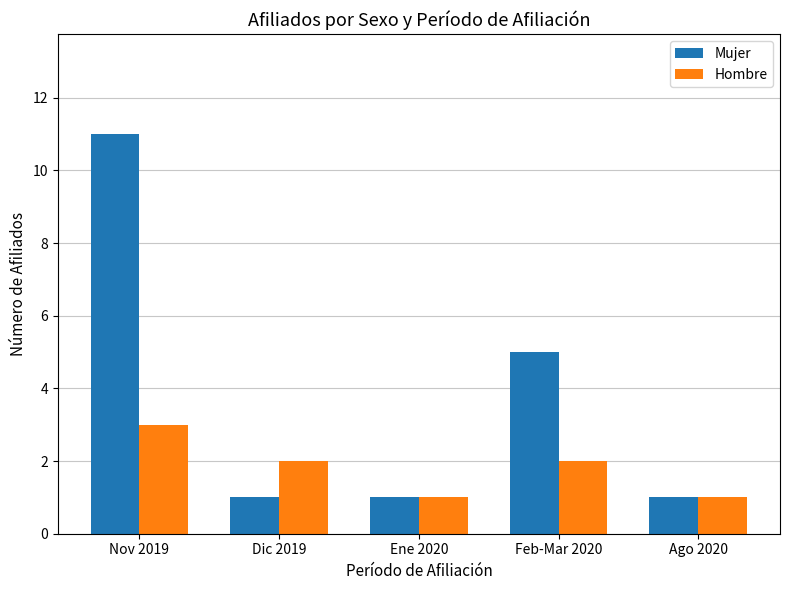

Which series has the widest spread of values?

Mujer